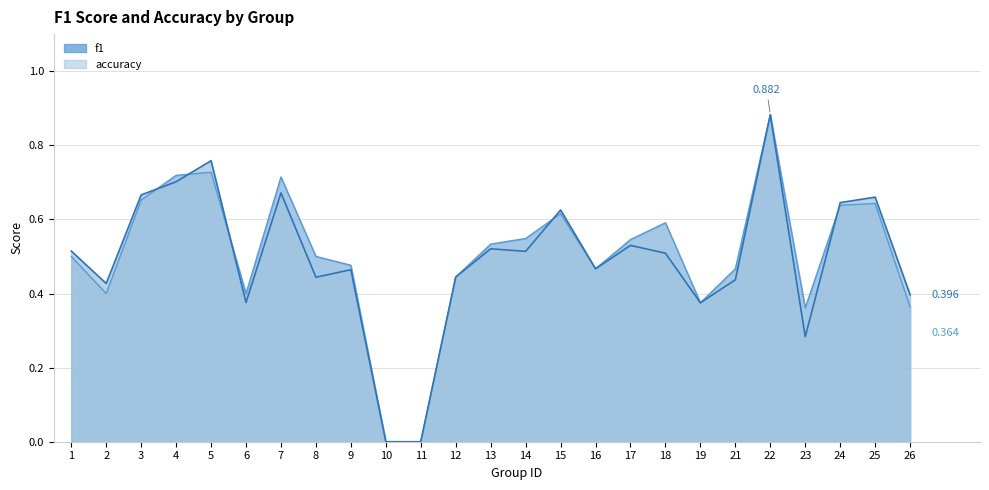

How many lines are shown in the chart?

2